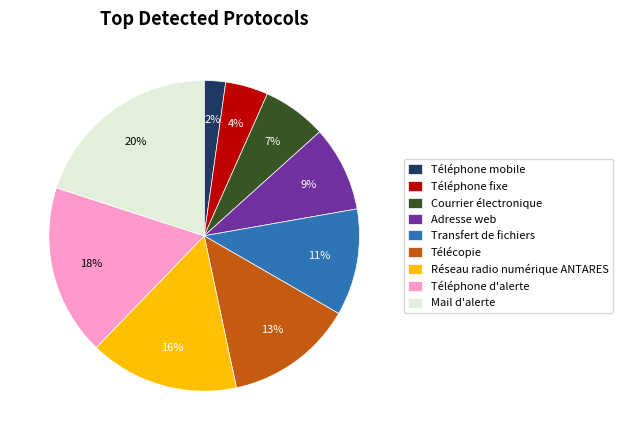

To the nearest percent, what is the difference between the Téléphone mobile and Télécopie slice percentages?

11%